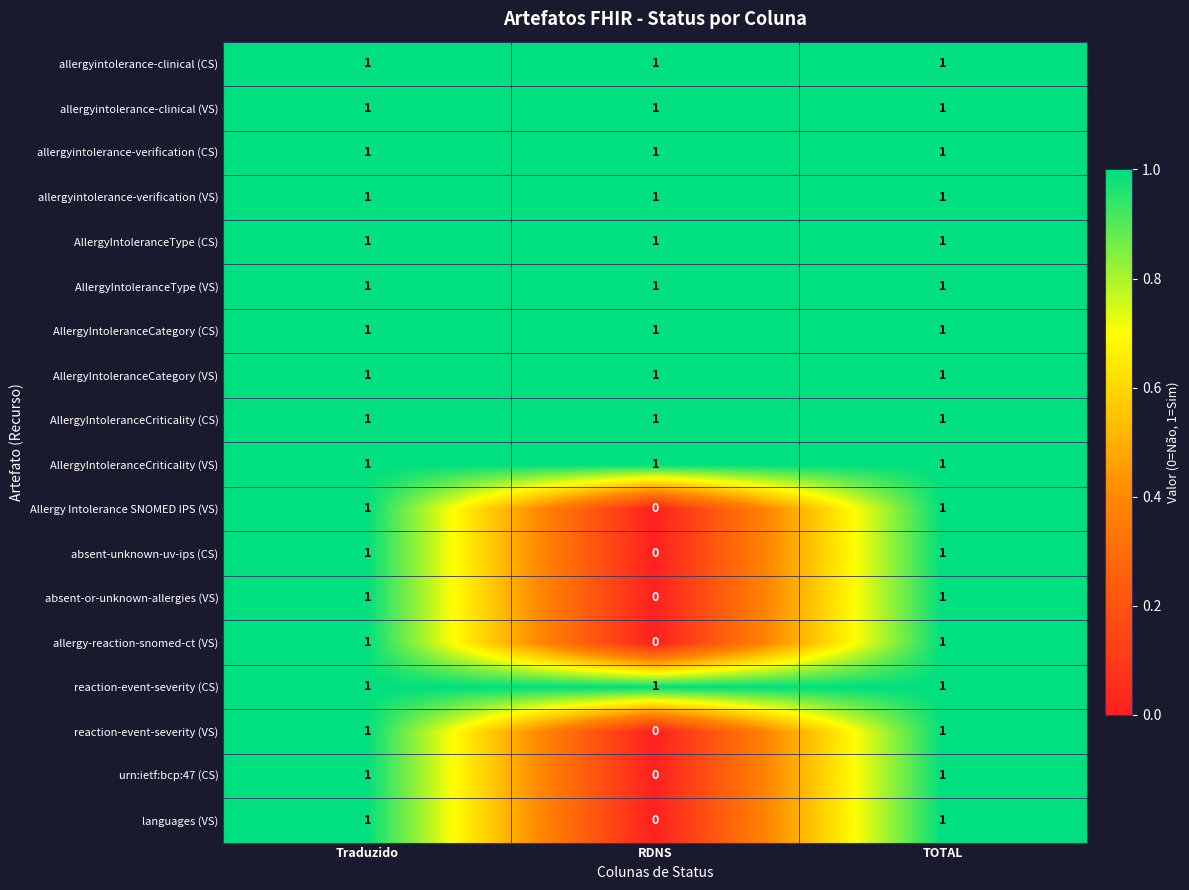

Which category has the lowest value in the reaction-event-severity (VS) series?

RDNS